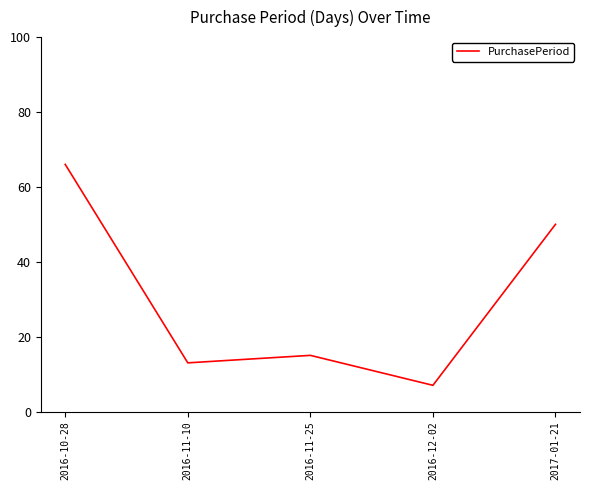

List the labels in order of value, largest first.

2016-10-28, 2017-01-21, 2016-11-25, 2016-11-10, 2016-12-02